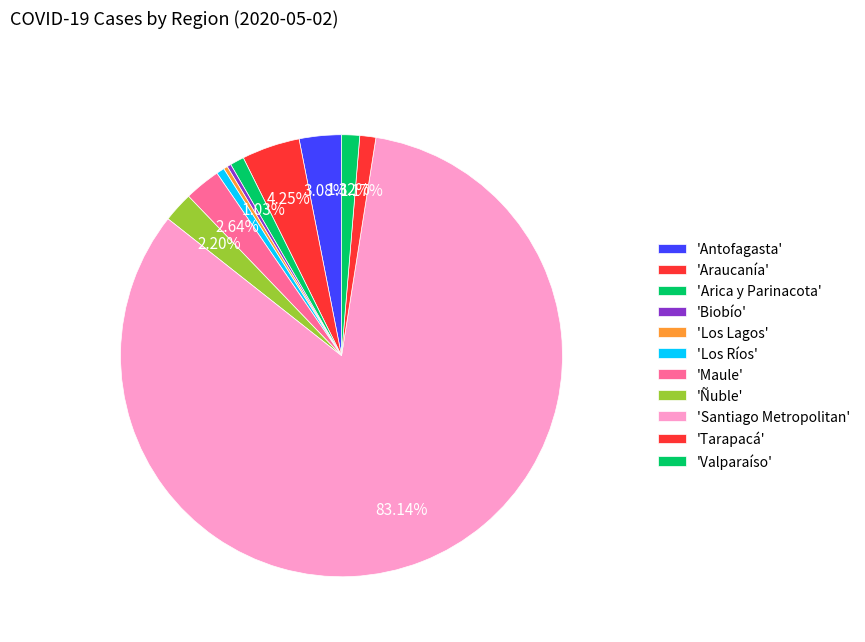

How many segments does this pie chart have?

11